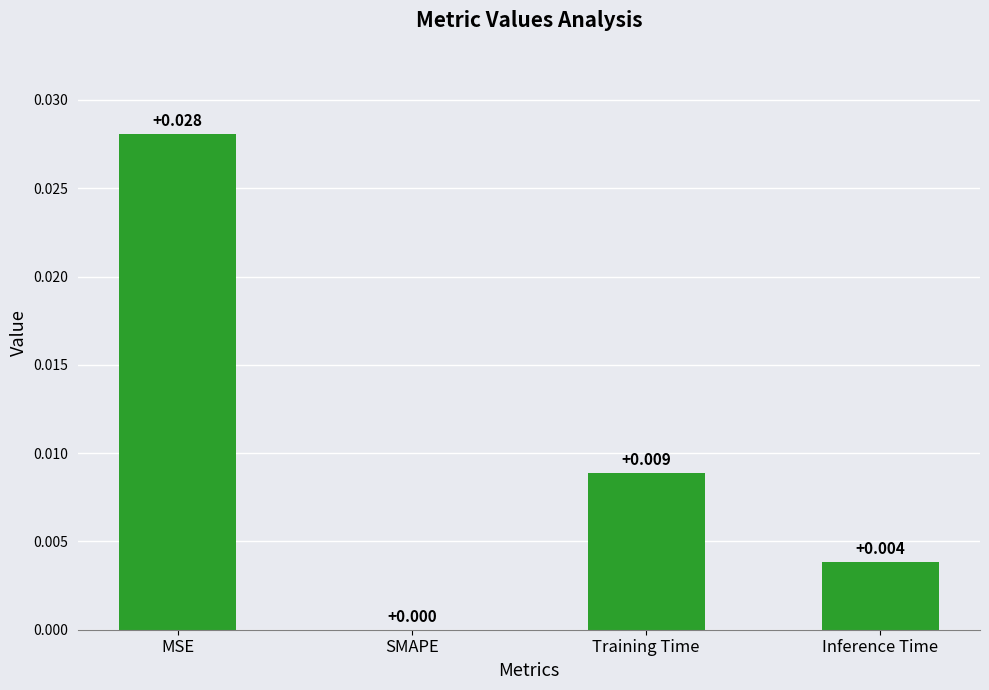

How many positive values are there?

3